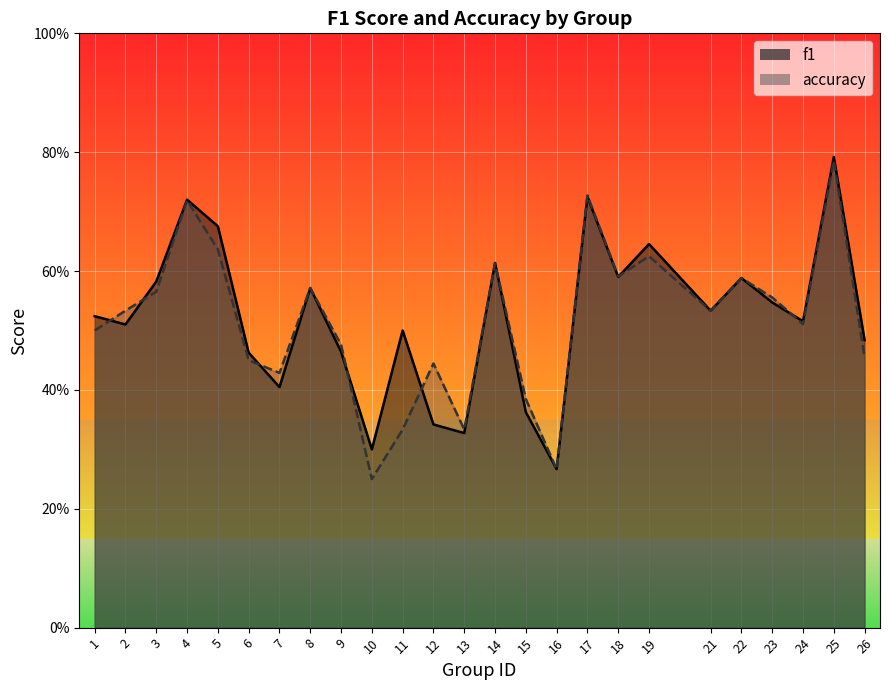

True or false: accuracy has a value of 0.4 at 21.

False